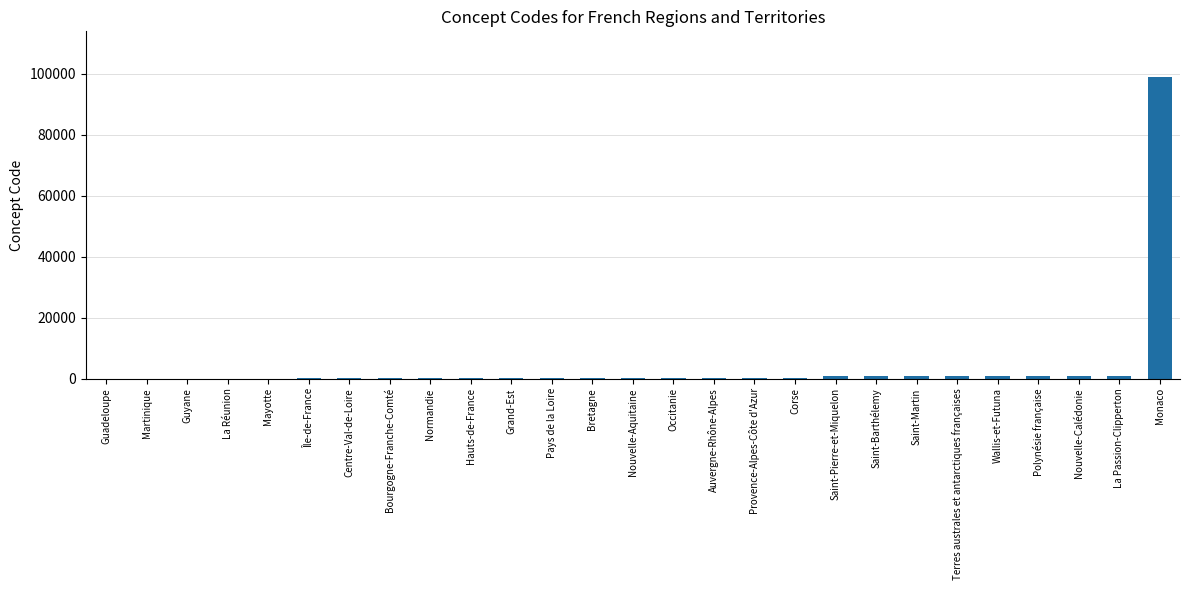

How many distinct data groups are displayed?

1